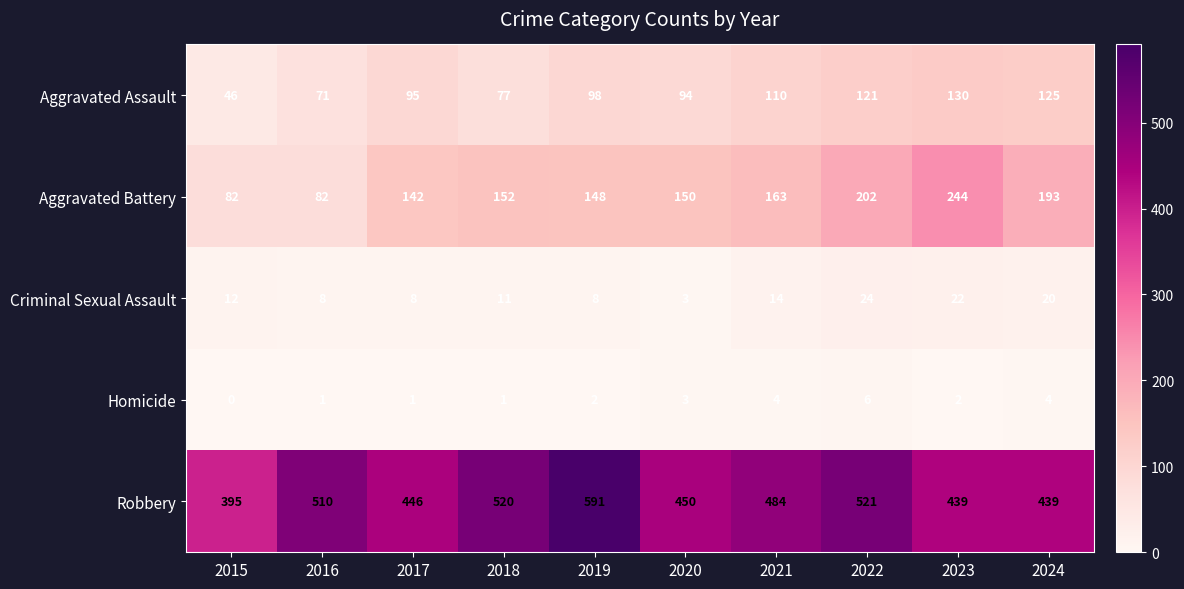

True or false: Criminal Sexual Assault has a value of 3 at 2020.

True